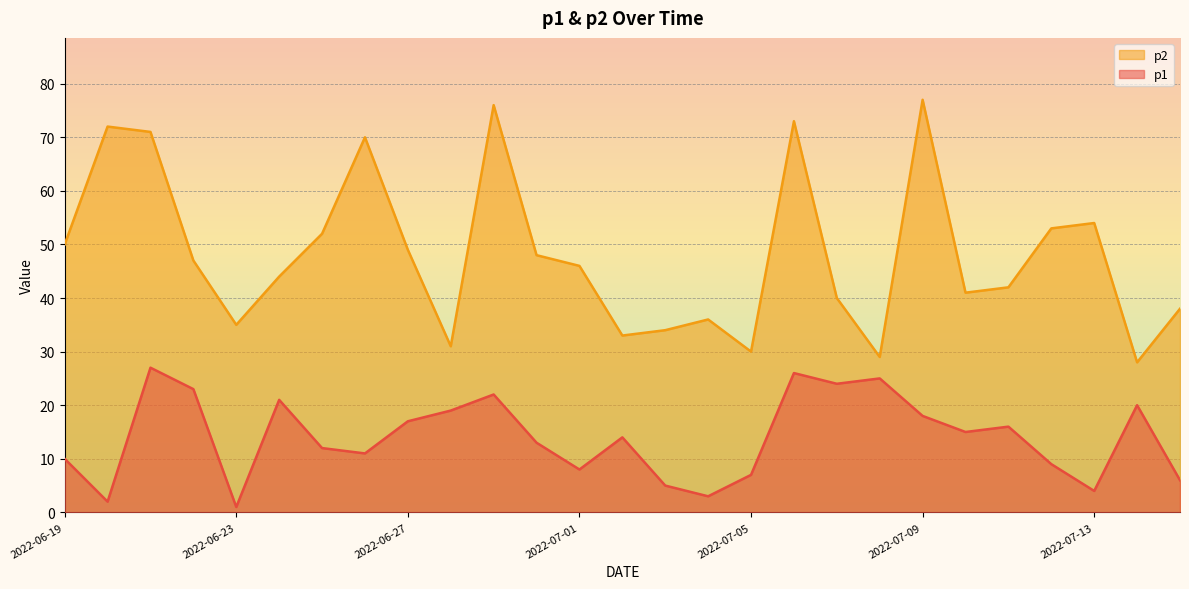

What is the value of the p2 point at the 8th from the left?

70